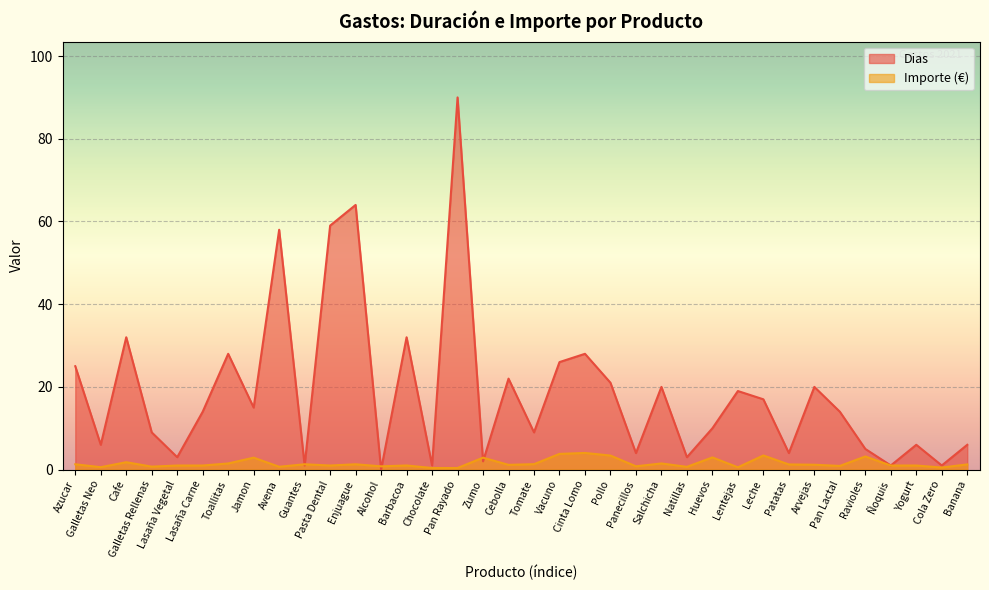

Between Enjuague and Cola Zero, which series saw the biggest shift?

Dias